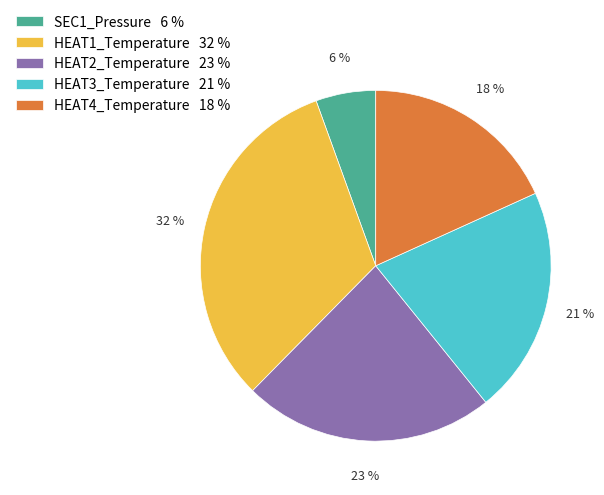

Which has a higher value, HEAT4_Temperature 18 % or SEC1_Pressure 6 %?

HEAT4_Temperature 18 %